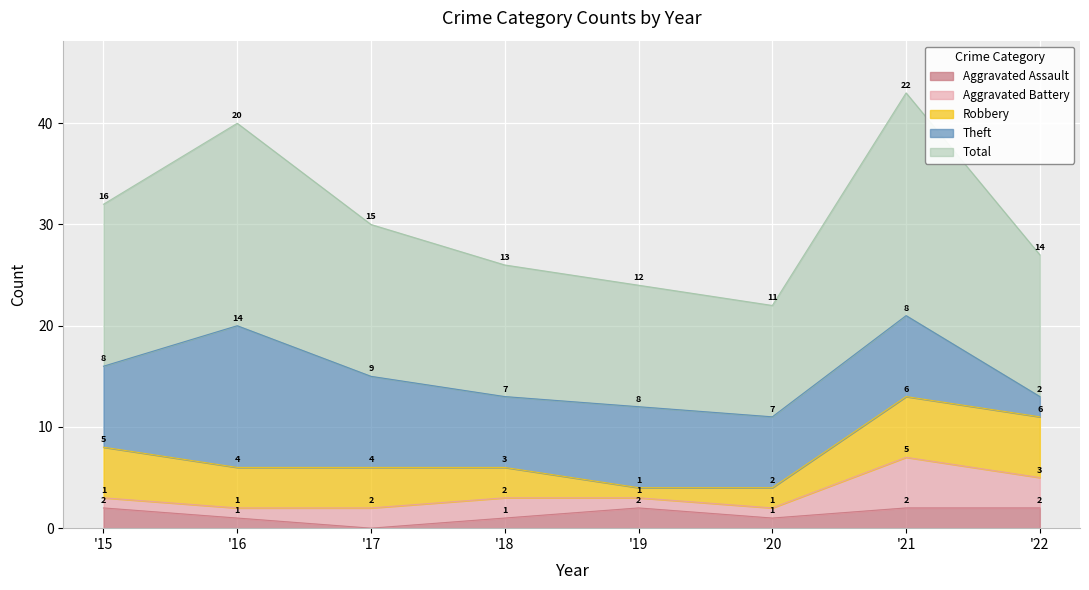

True or false: Aggravated Assault has a value of 1 at 2020.

True